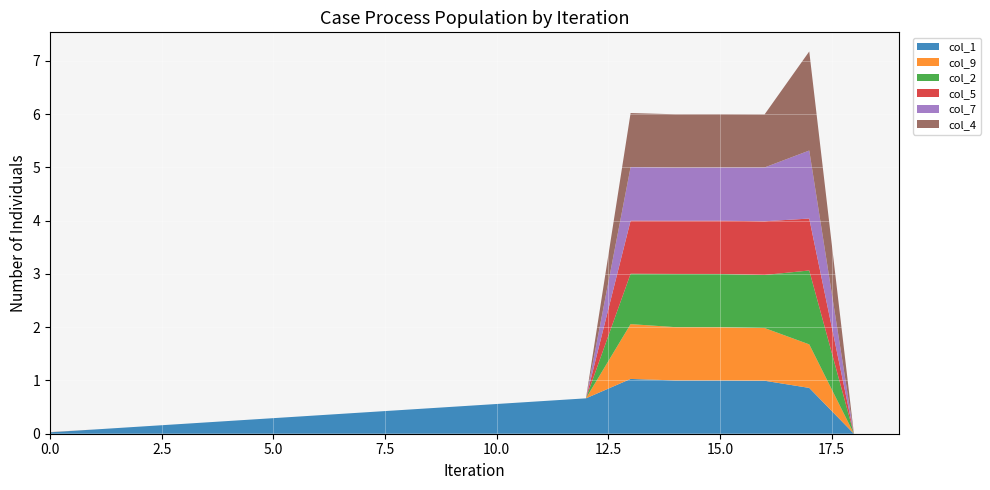

Reading right to left, extract all data points from this chart.

col_1: 0.0	0.0	0.9	1.0	1.0	1.0	1.0	0.7	0.6	0.6	0.5	0.5	0.4	0.3	0.3	0.2	0.2	0.1	0.1	0.0
col_9: 0.0	0.0	0.8	1.0	1.0	1.0	1.0	0.0	0.0	0.0	0.0	0.0	0.0	0.0	0.0	0.0	0.0	0.0	0.0	0.0
col_2: 0.0	0.0	1.4	1.0	1.0	1.0	0.9	0.0	0.0	0.0	0.0	0.0	0.0	0.0	0.0	0.0	0.0	0.0	0.0	0.0
col_5: 0.0	0.0	1.0	1.0	1.0	1.0	1.0	0.0	0.0	0.0	0.0	0.0	0.0	0.0	0.0	0.0	0.0	0.0	0.0	0.0
col_7: 0.0	0.0	1.3	1.0	1.0	1.0	1.0	0.0	0.0	0.0	0.0	0.0	0.0	0.0	0.0	0.0	0.0	0.0	0.0	0.0
col_4: 0.0	0.0	1.9	1.0	1.0	1.0	1.0	0.0	0.0	0.0	0.0	0.0	0.0	0.0	0.0	0.0	0.0	0.0	0.0	0.0